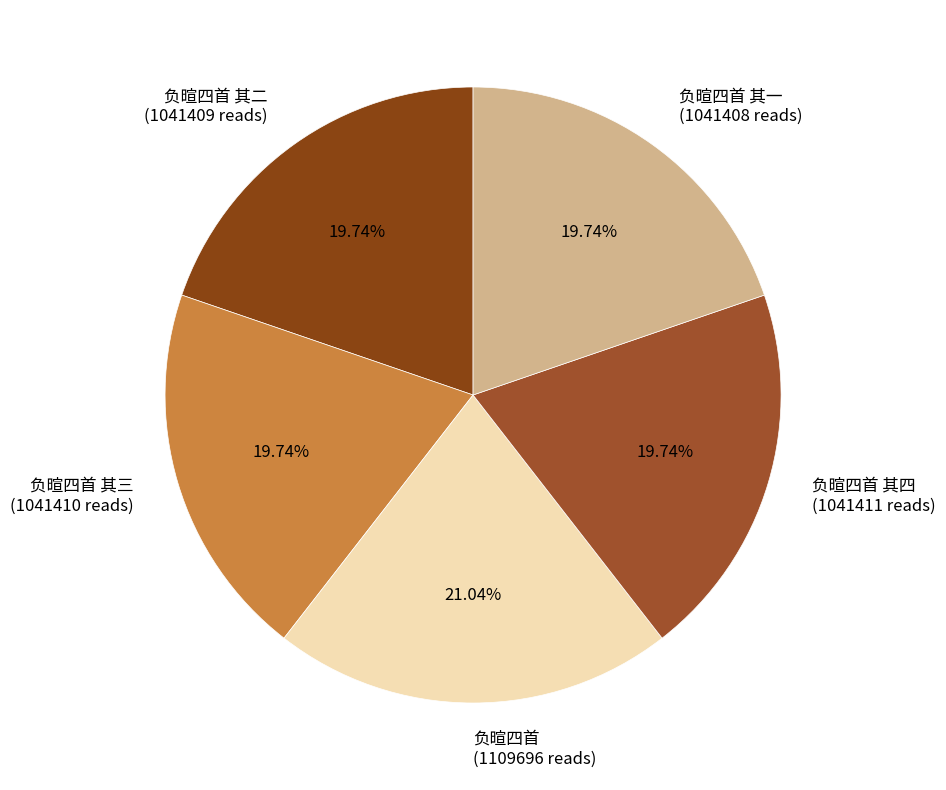

Approximately how many times larger is the value at 负暄四首 其三 (1041410 reads) compared to 负暄四首 其一 (1041408 reads)?

1.0